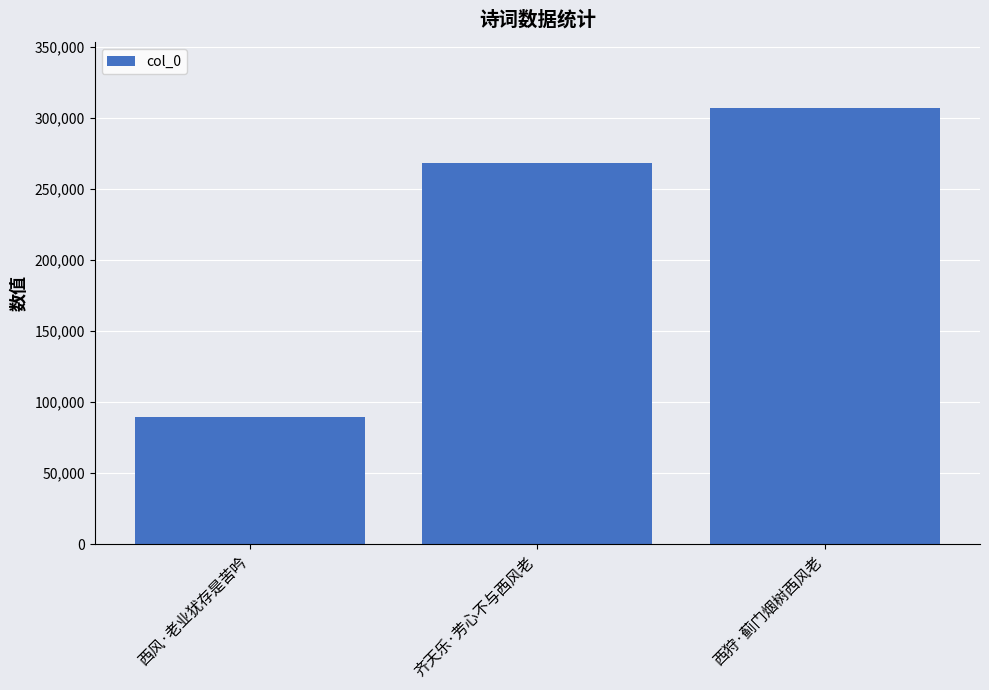

Count the values in the range 89399 to 307358.

3